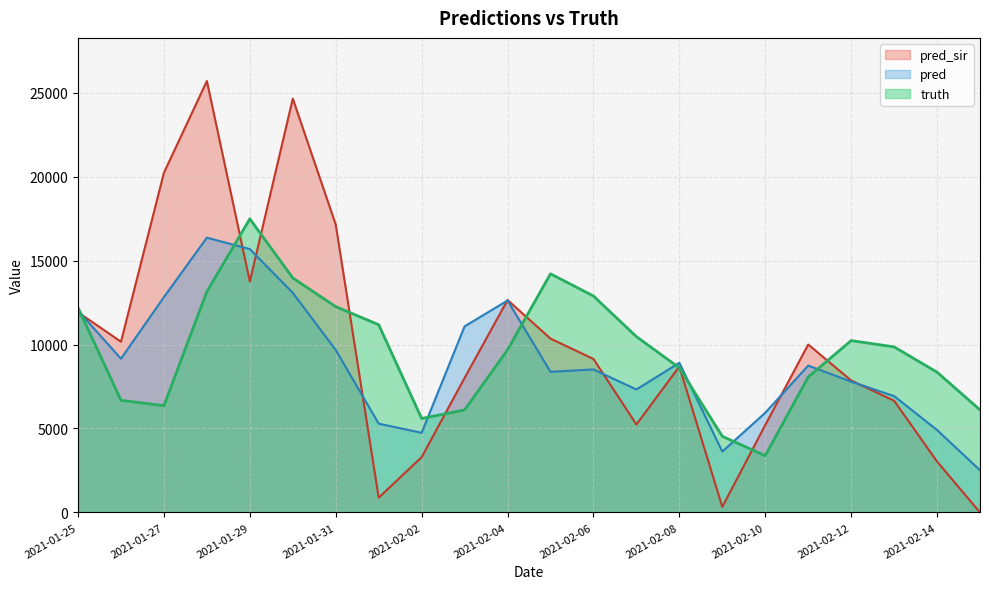

What is the spread (max minus min) of values at 2021-02-10?

2554.0